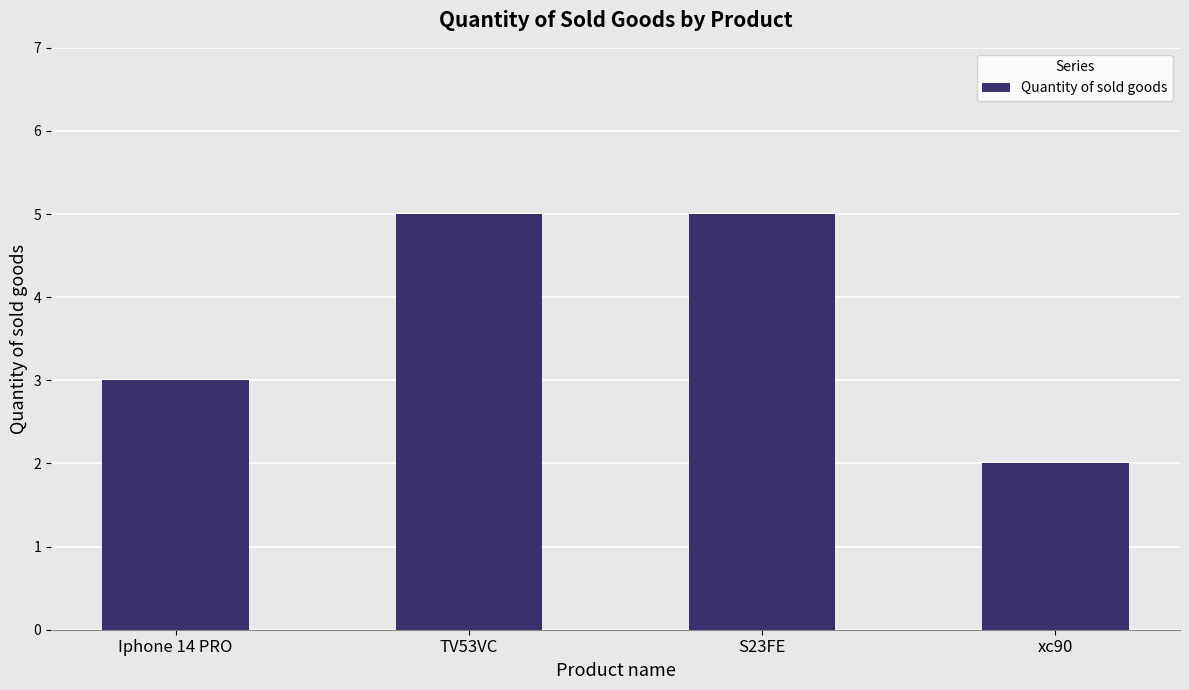

The chart shows a value of 1 at xc90. True or false?

False